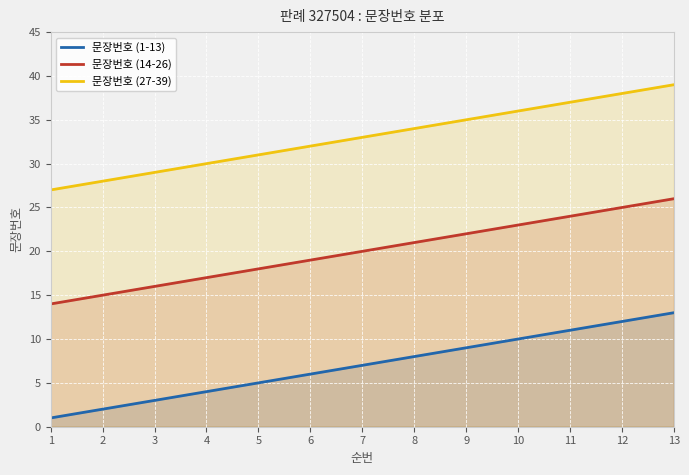

The value of 문장번호 (27-39) at 10 is 22. True or false?

False